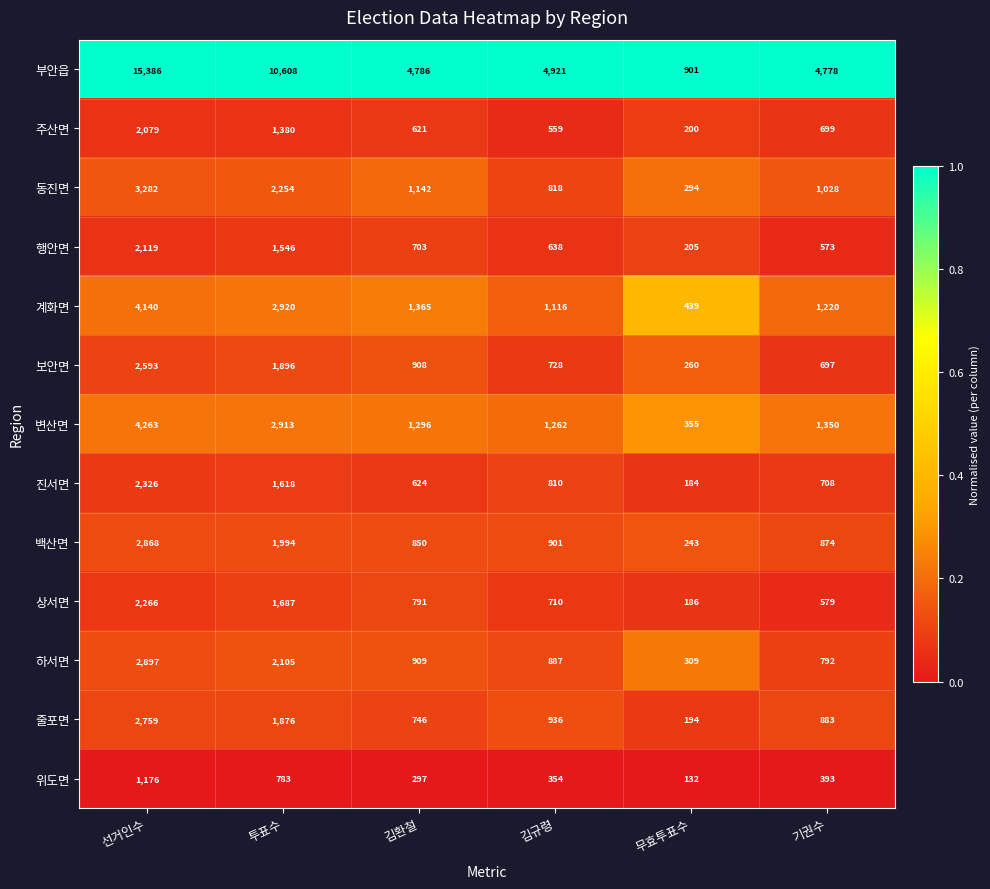

At which label does 주산면 reach its peak?

선거인수